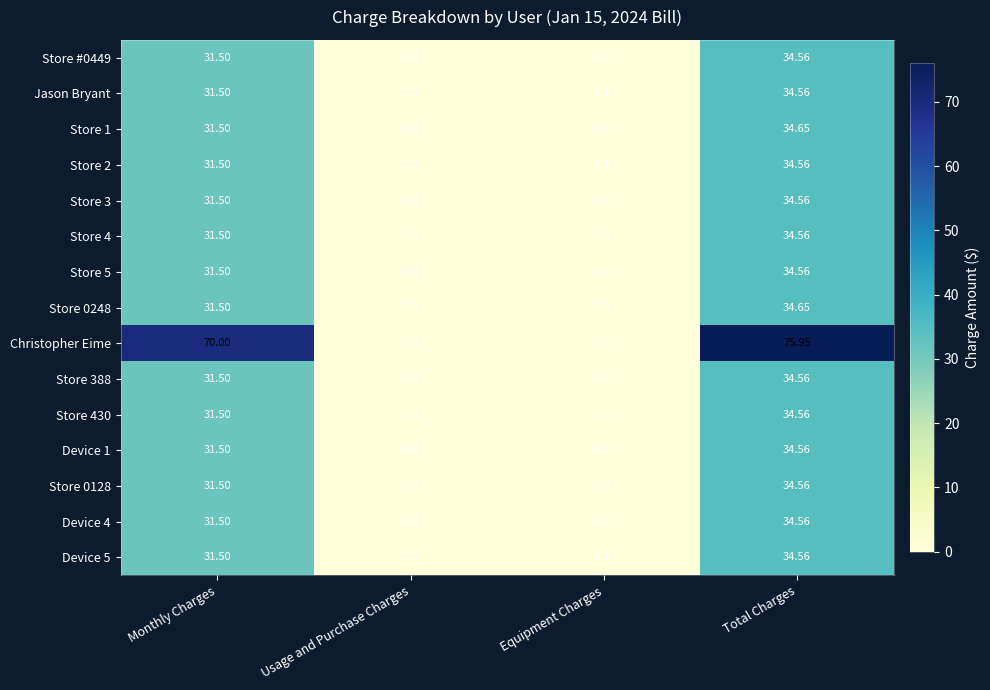

Where does the Store 3 series first go above 31?

Monthly Charges